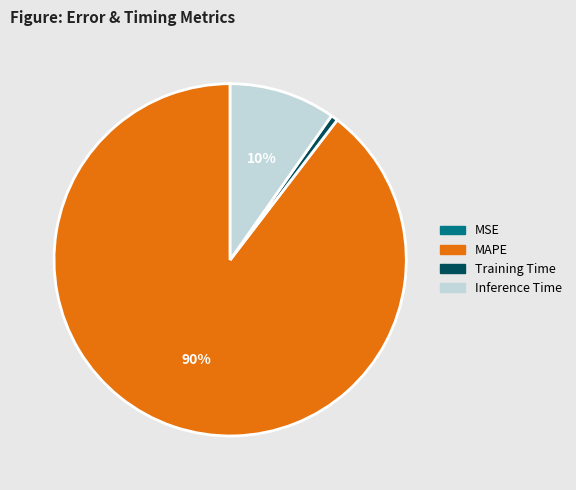

To the nearest percent, what is the average slice percentage?

25%